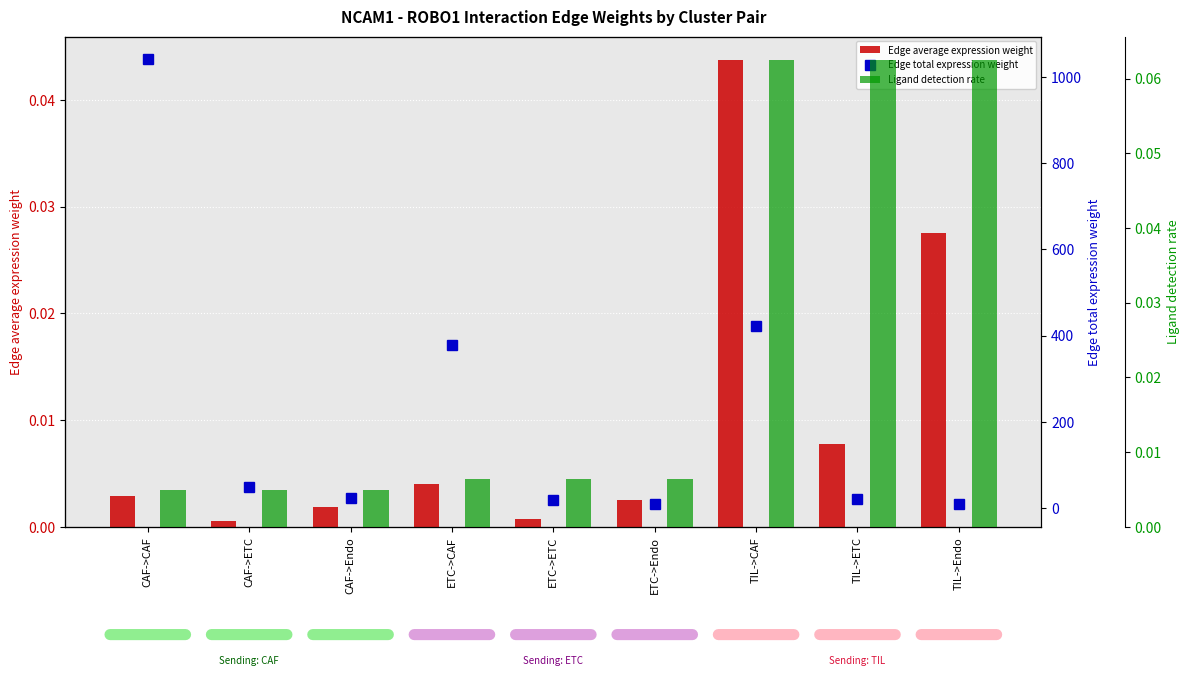

Is it true that Edge total expression weight equals 377.2 at ETC->CAF?

True